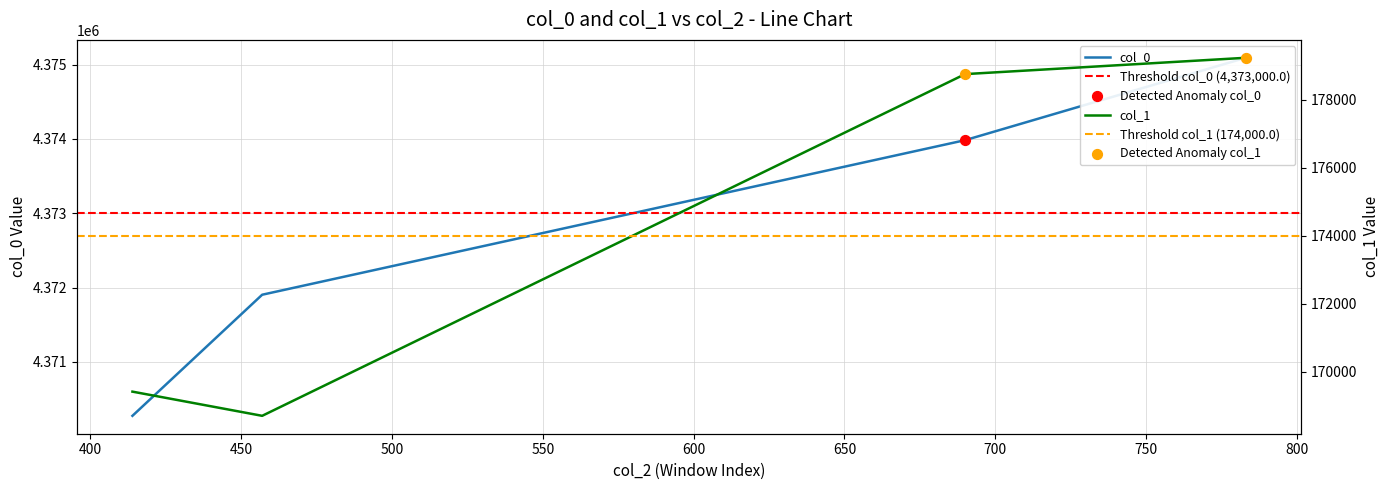

Which series reaches the maximum Y coordinate?

col_0